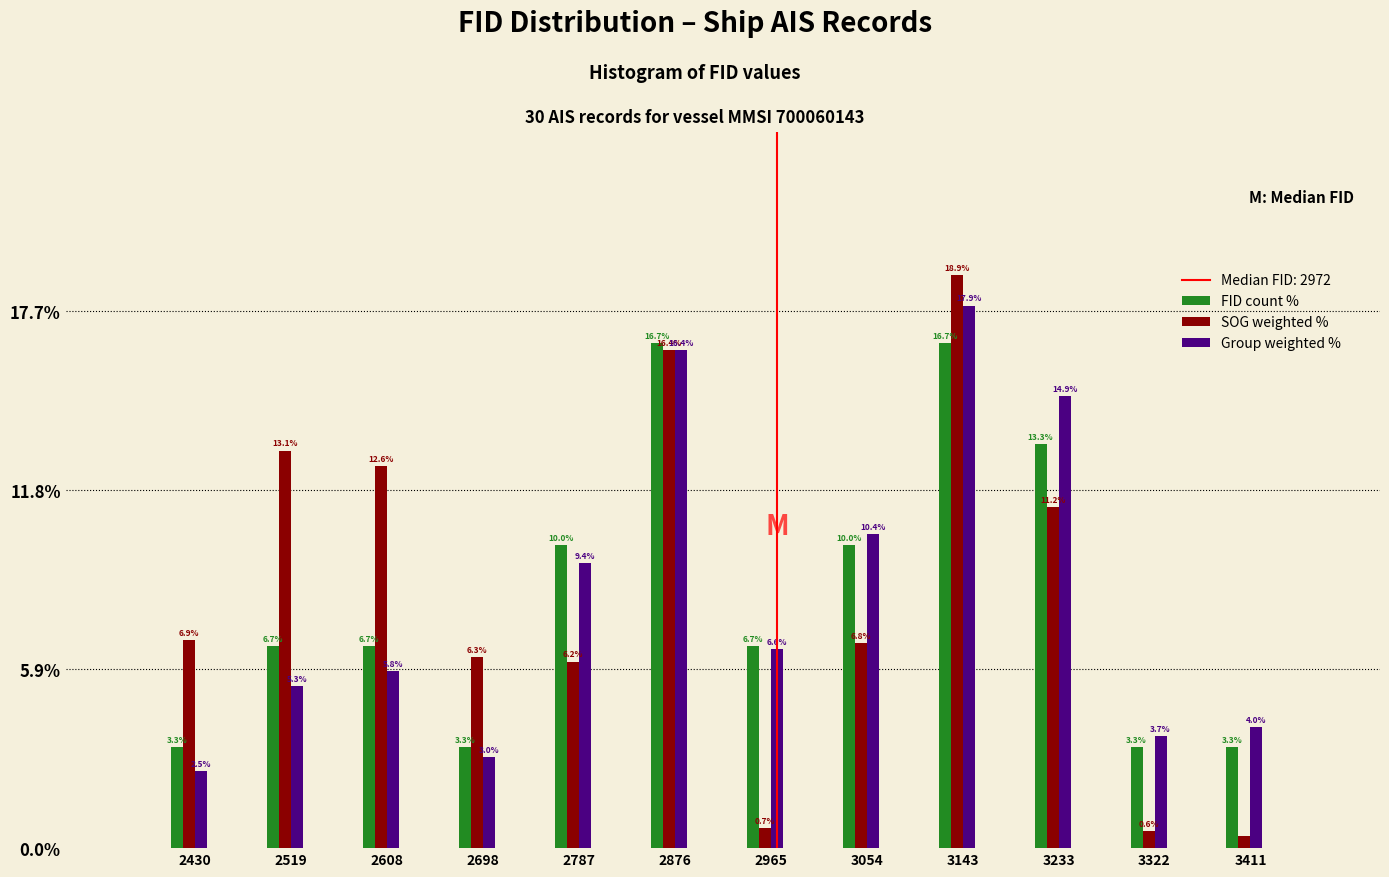

At which category does the chart reach its peak across all series?

3143